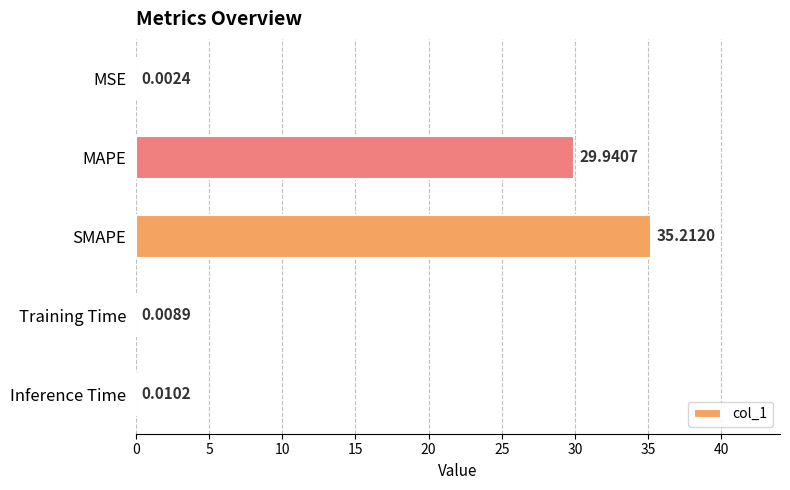

Which has a higher value, SMAPE or Inference Time?

SMAPE